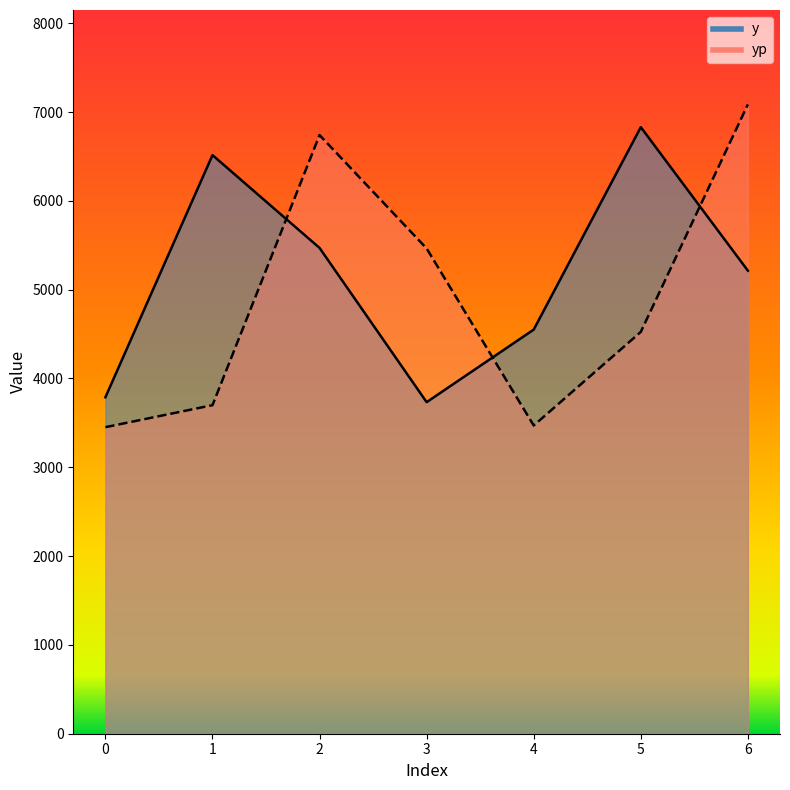

Is it true that yp equals 5464.3 at 3?

True